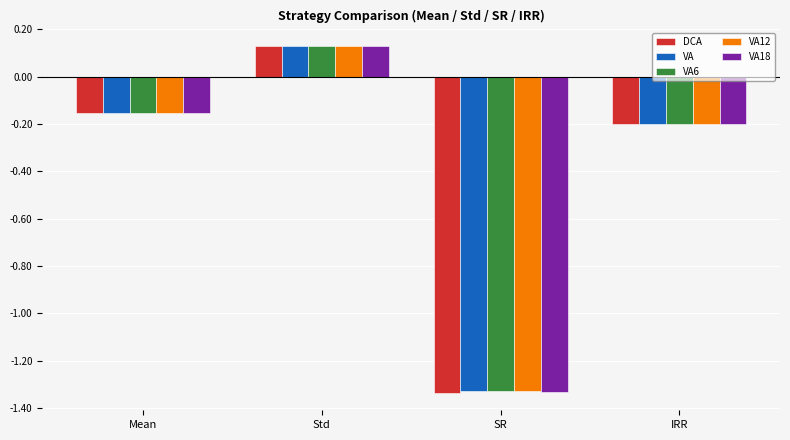

Is it true that VA18 equals 0.2 at Std?

False